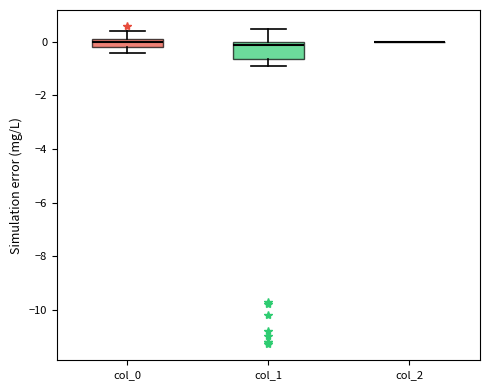

Where does the lower whisker of the box for col_1 end on the y-axis? The values are not printed on the chart, so give them approximately, as read against the axis.

-0.8